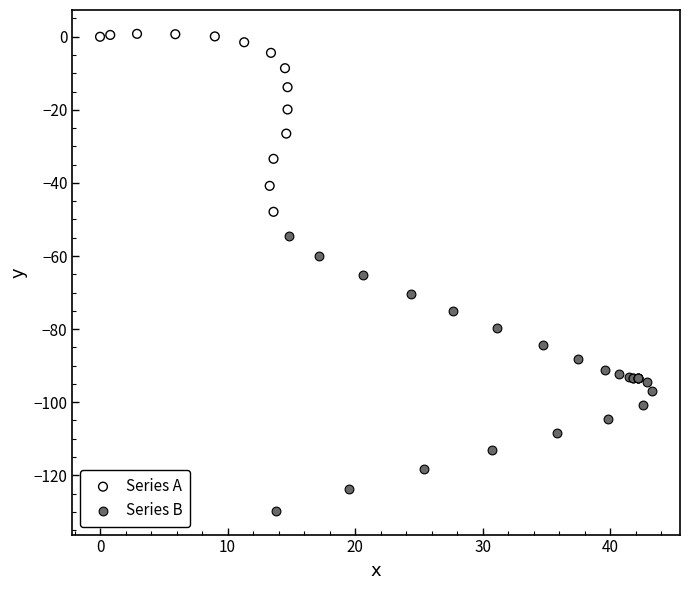

Which series contains the highest Y value?

Series A